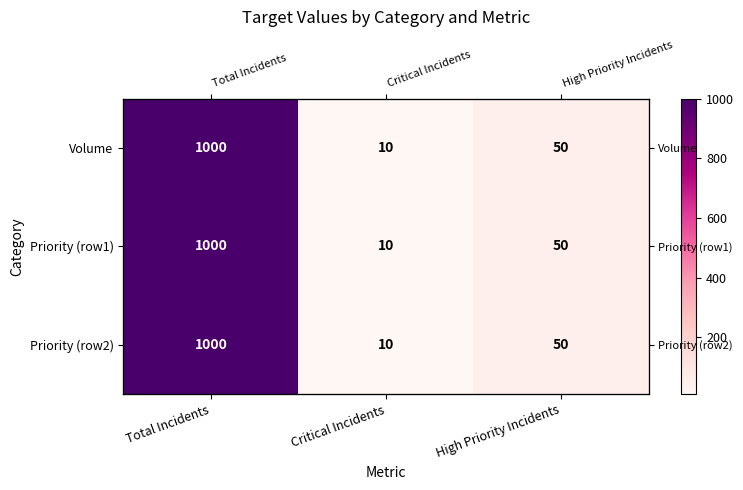

At High Priority Incidents, list the series in order from largest to smallest.

Volume, Priority (row1), Priority (row2)